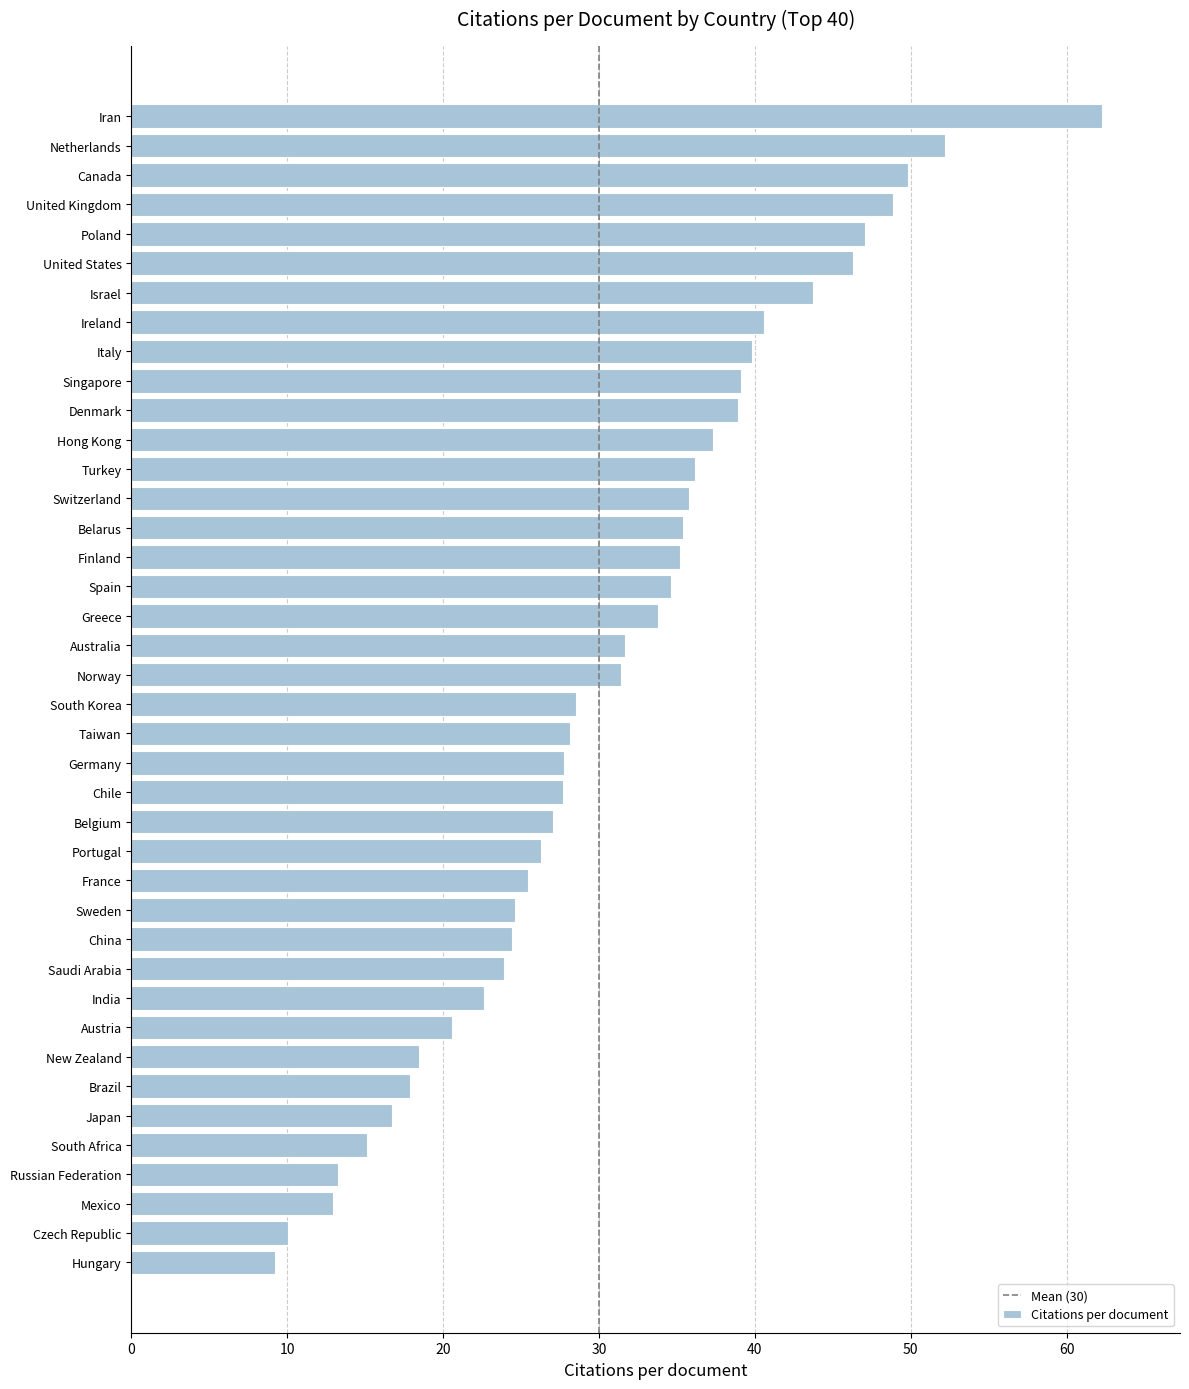

How many bars are there in total?

40